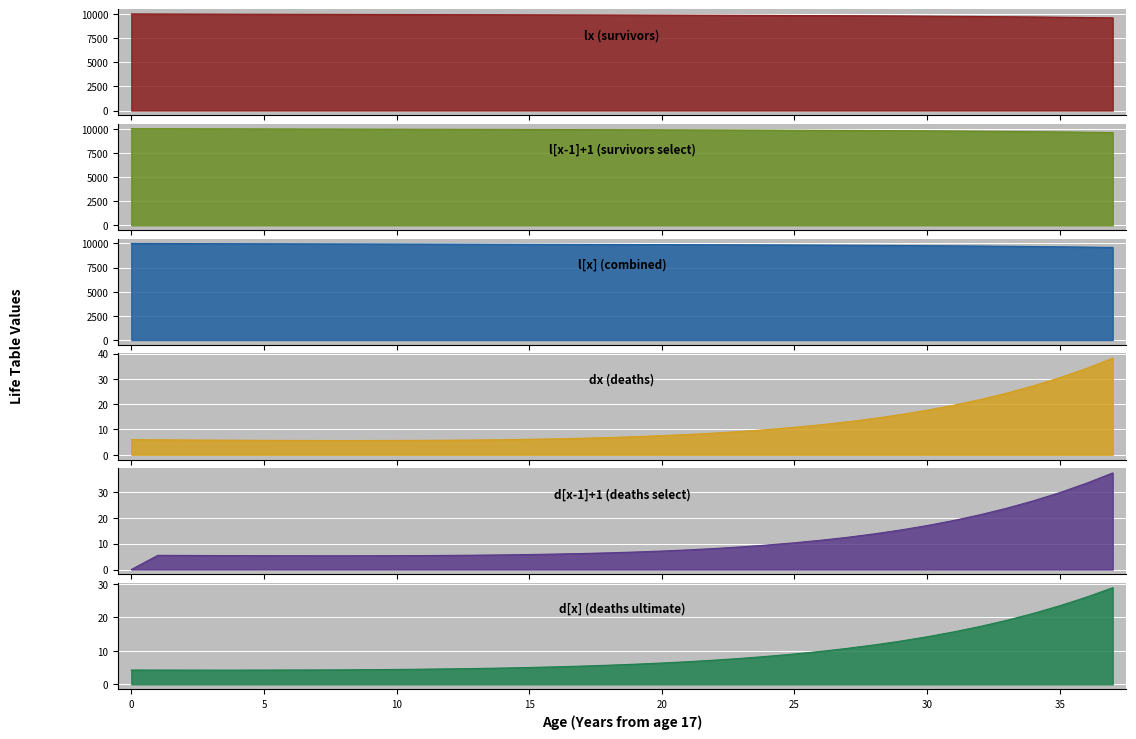

True or false: d[x-1]+1 has more than 1 points higher than both neighbors.

False